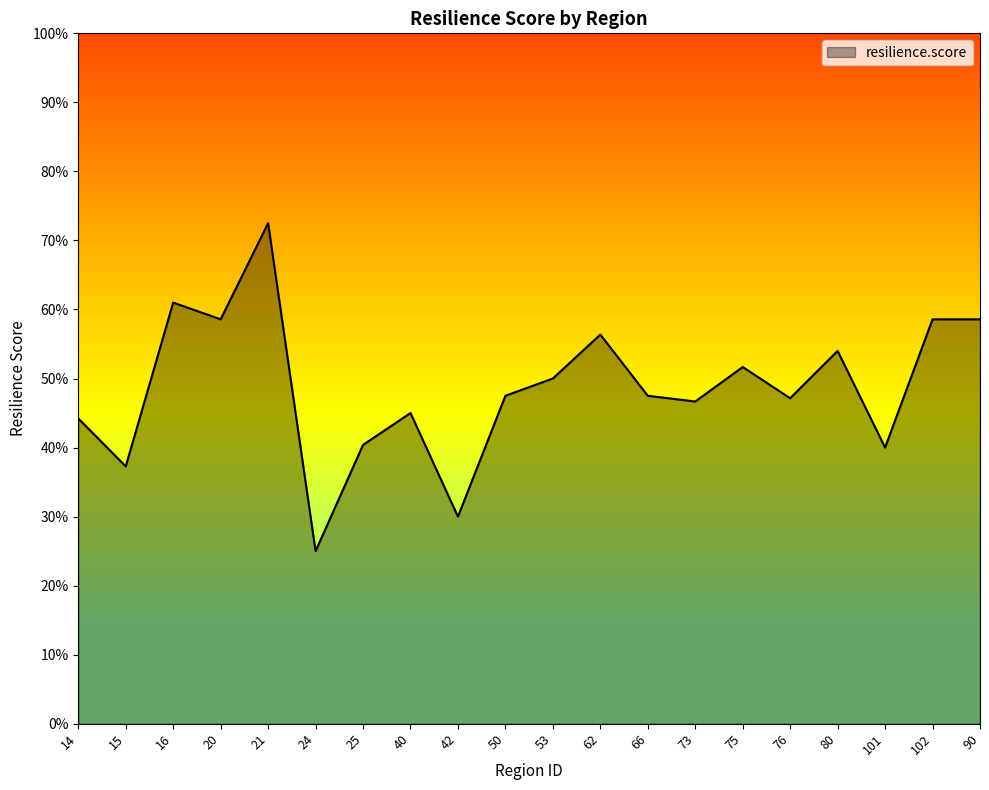

True or false: the data shows 0.5 at 50.

True